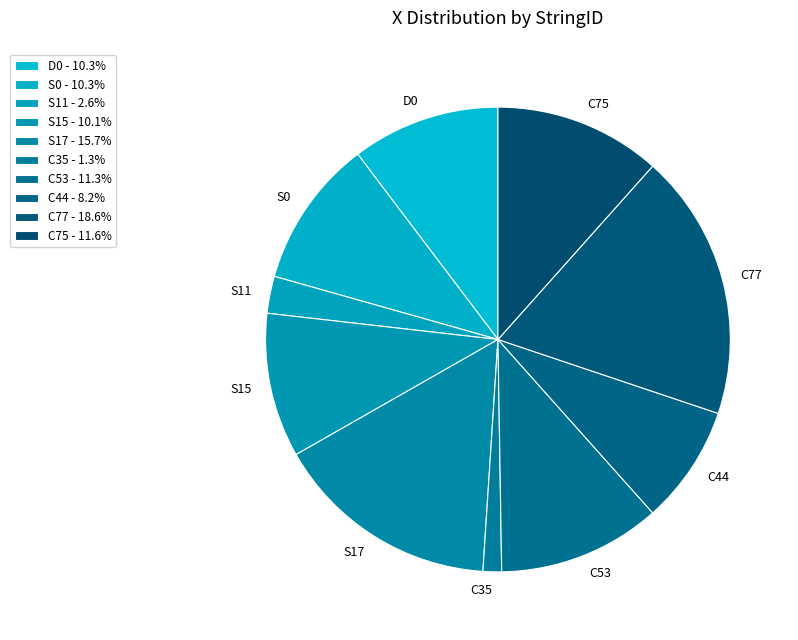

Does S0 represent more than half of the total?

No